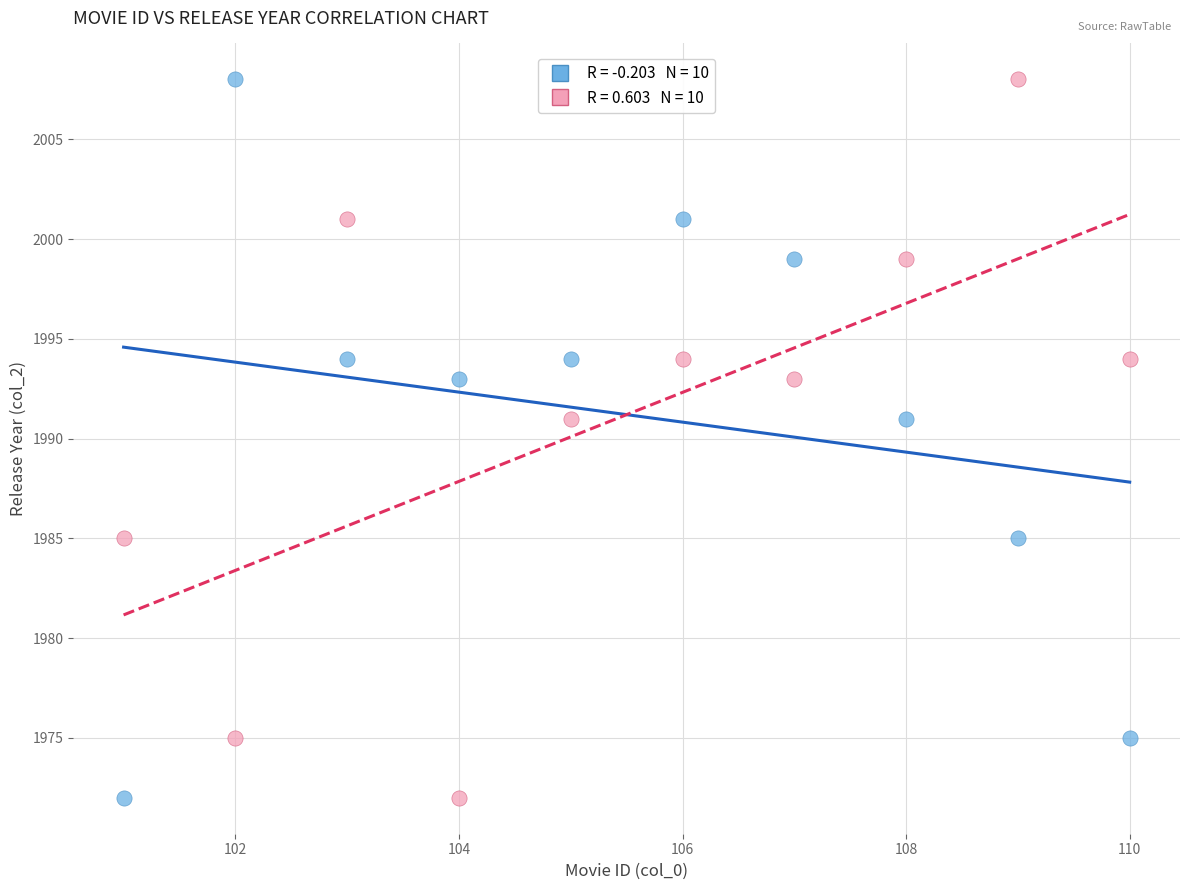

Across all data points, what is the range of X values (max minus min)?

9